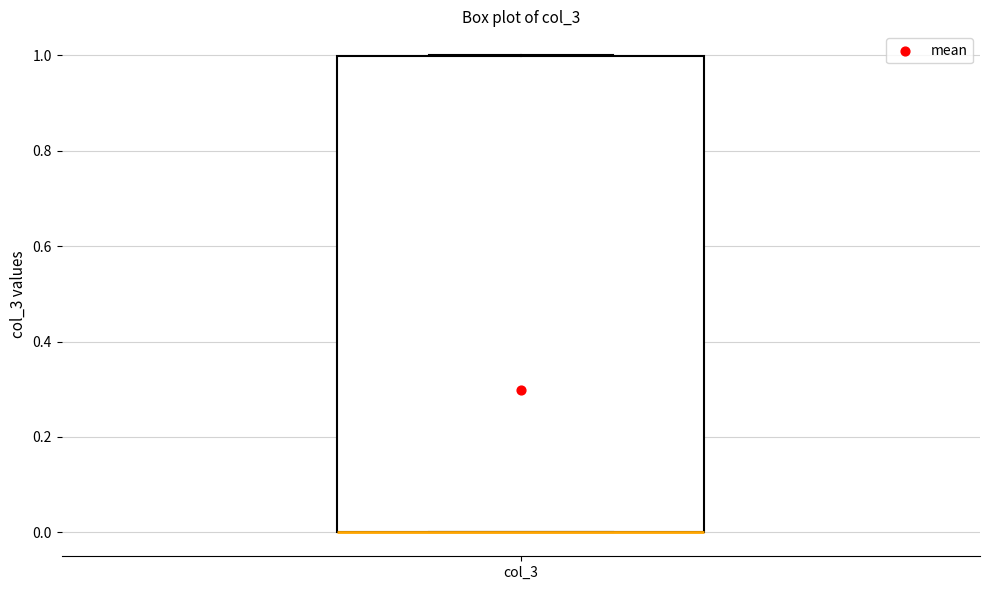

Transcribe this box plot: give where the median line is, the range the box spans, and where the two whiskers end, as read against the y-axis. The values are not printed on the chart, so give them approximately, as read against the axis.

median 0 (drawn on the box's lower edge), box 0 to 1, whiskers 0 to 1